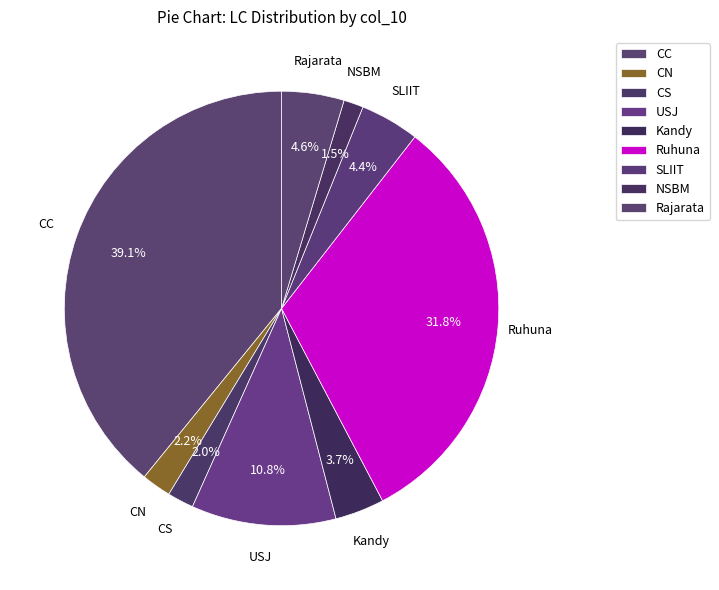

How many slices are in this pie chart?

9